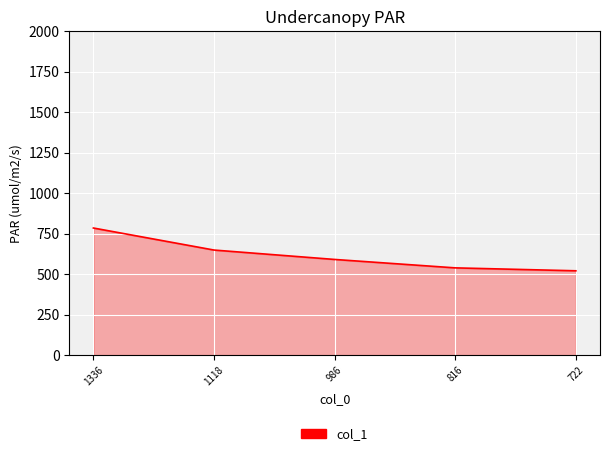

Reading right to left, list all the values displayed in this chart.

722=520	816=538	986=590	1118=648	1336=784